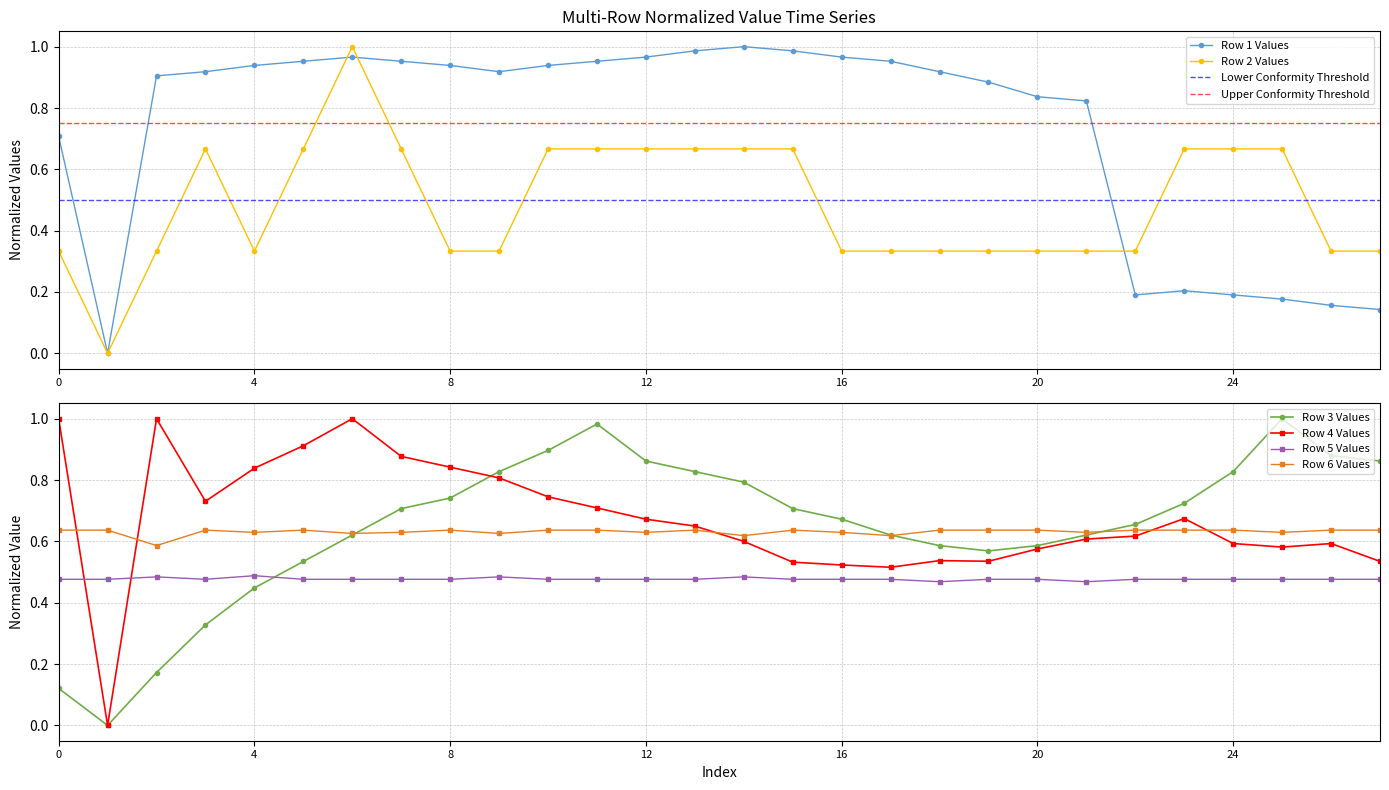

What is the approximate value of Row 4 at 20?

0.6